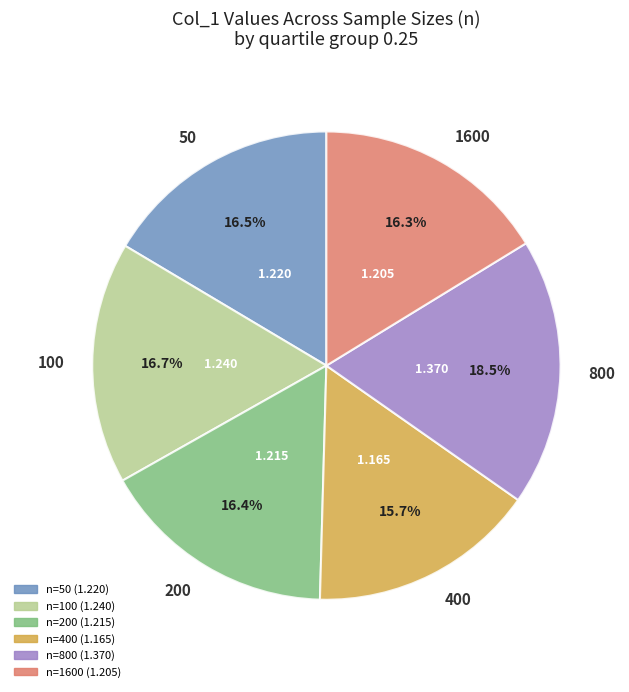

How many segments does this pie chart have?

6